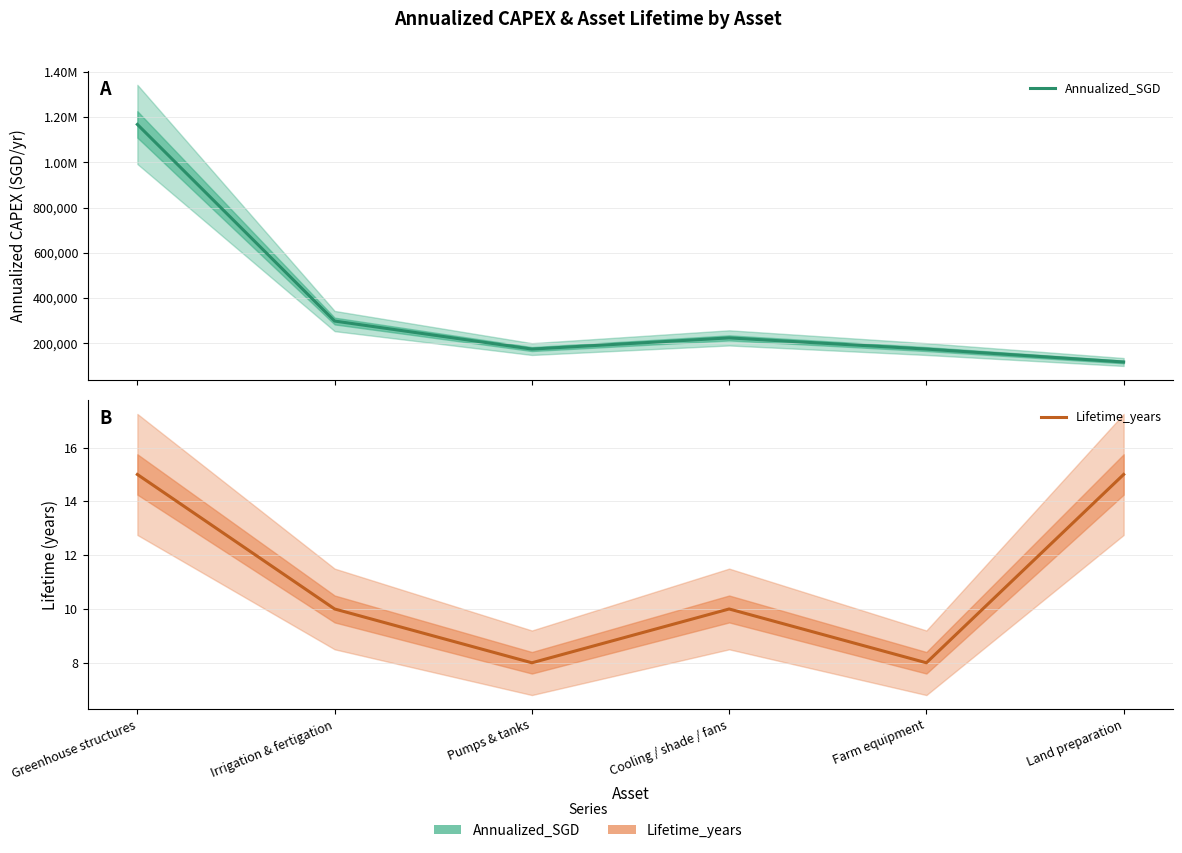

True or false: Annualized_SGD and Lifetime_years intersect in this chart.

False